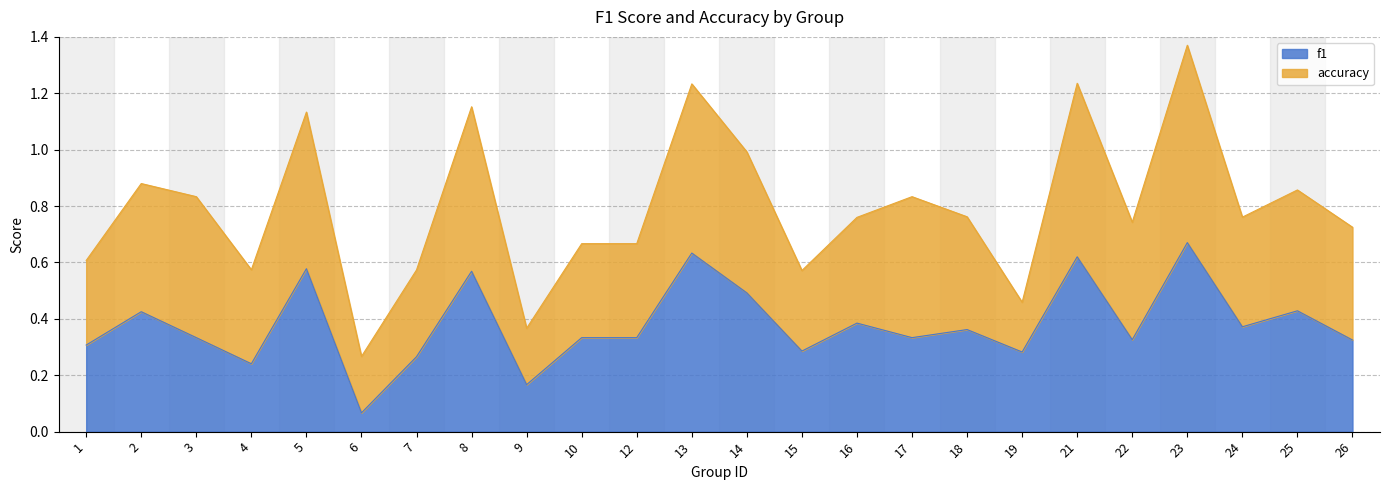

Does the chart display data point markers on the line(s)?

No